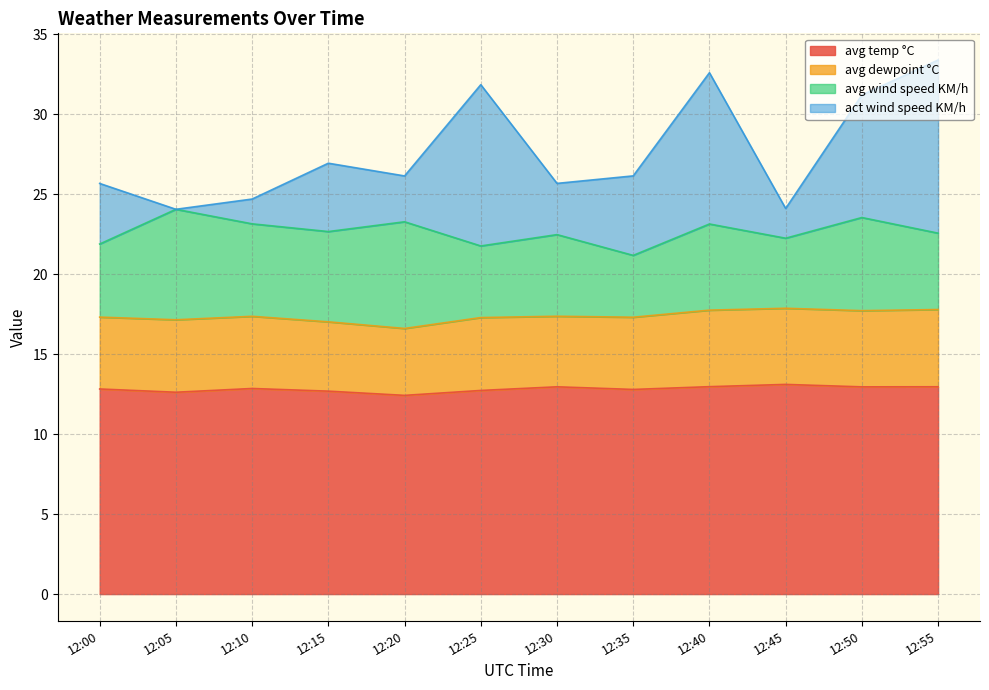

List the labels in order of avg temp °C value, largest first.

12:45, 12:40, 12:55, 12:30, 12:50, 12:10, 12:00, 12:35, 12:25, 12:15, 12:05, 12:20